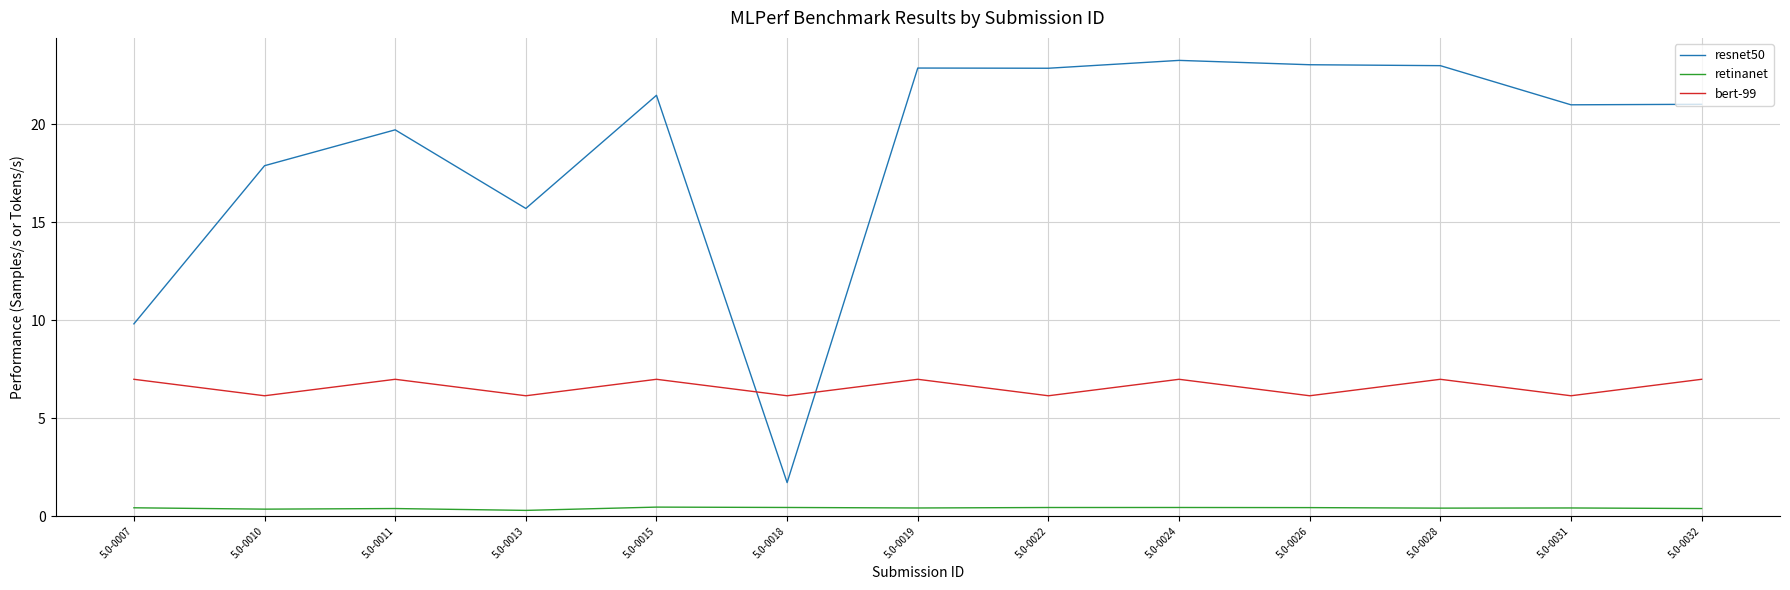

List the series in order of their peak value, highest first.

resnet50, bert-99, retinanet